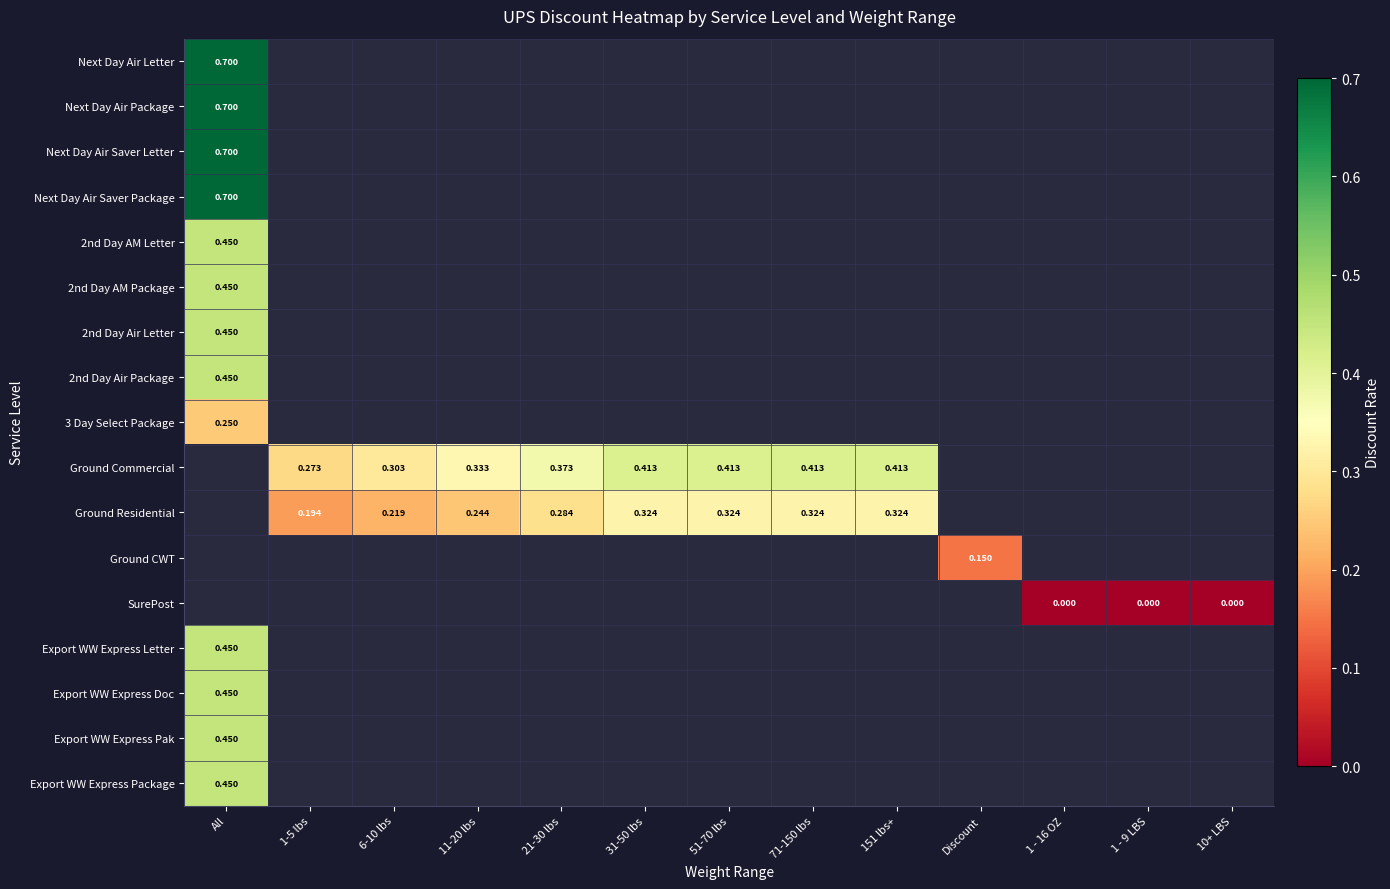

Read the 3 Day Select Package value at All.

0.2